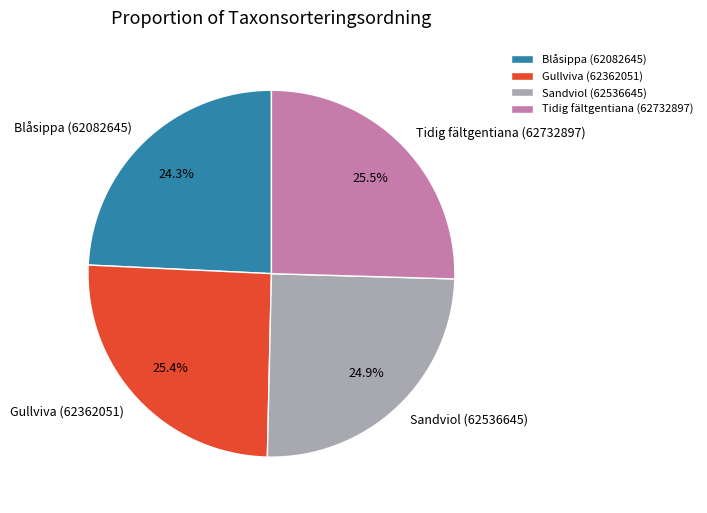

To the nearest percent, what percentage of the pie is Sandviol (62536645)?

25%